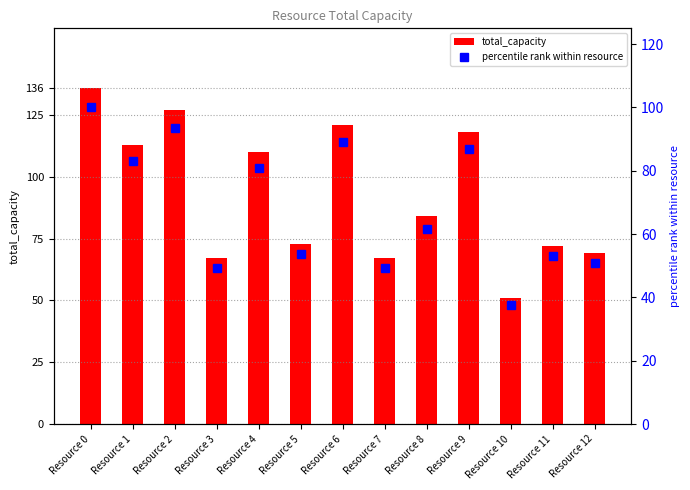

What is the difference between the maximum and second lowest values in the total_capacity series?

69